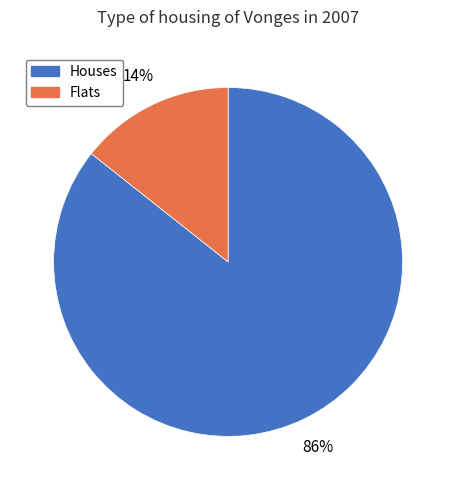

Which has a higher value, Houses or Flats?

Houses